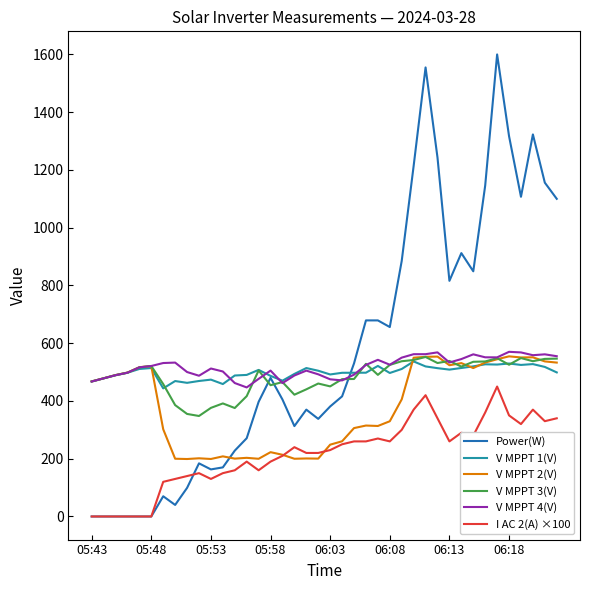

Which series has the largest range (max minus min)?

Power(W)